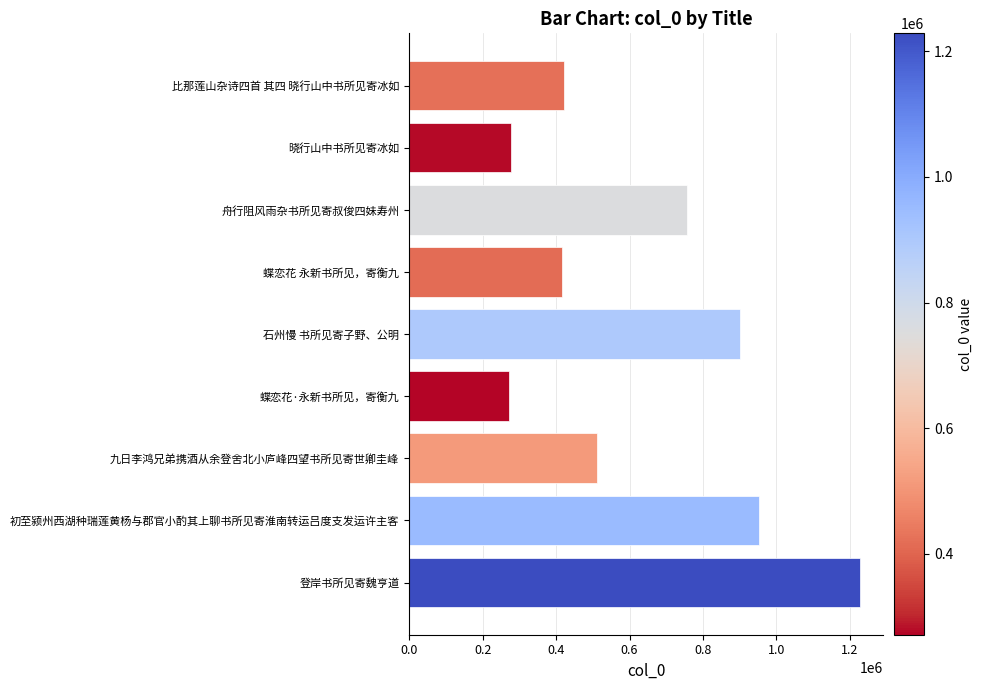

Which label corresponds to the largest value in the chart?

登岸书所见寄魏亨道